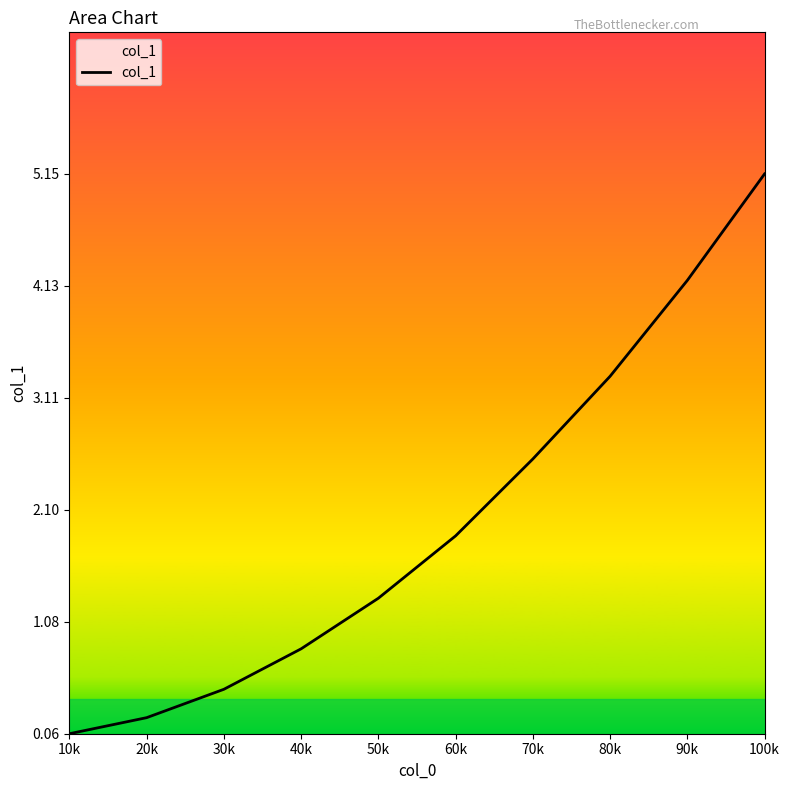

True or false: there are more than 0 points higher than both neighbors.

False